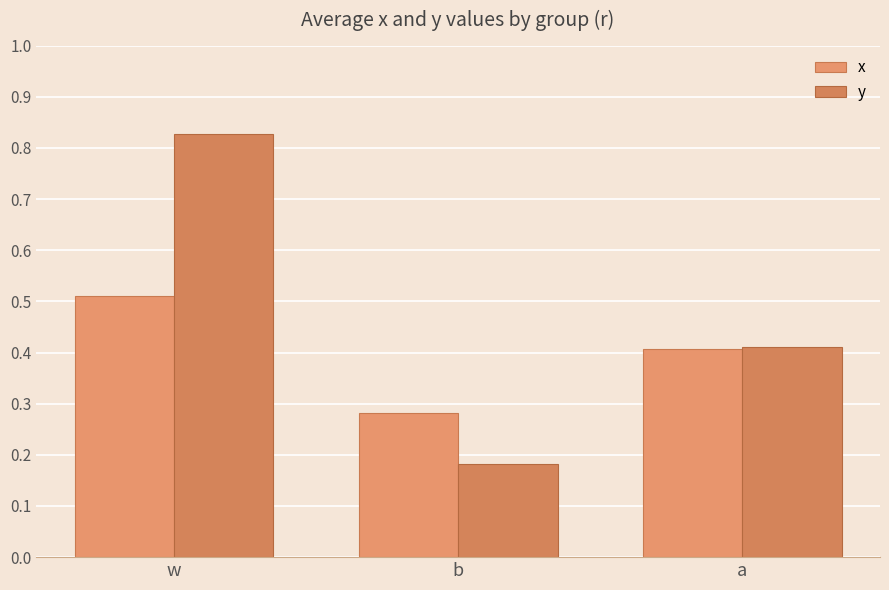

Rank the categories by x value from lowest to highest.

b, a, w